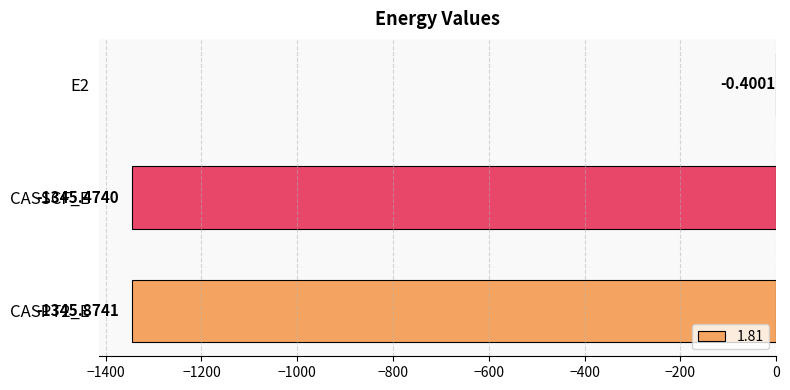

Which has a higher value, CASPT2_E or E2?

E2